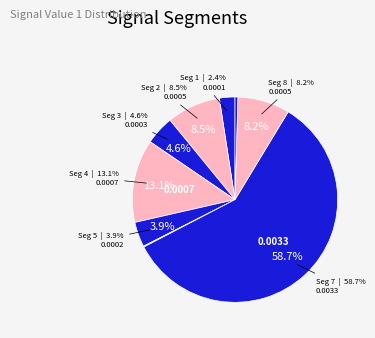

How many slices are in this pie chart?

9